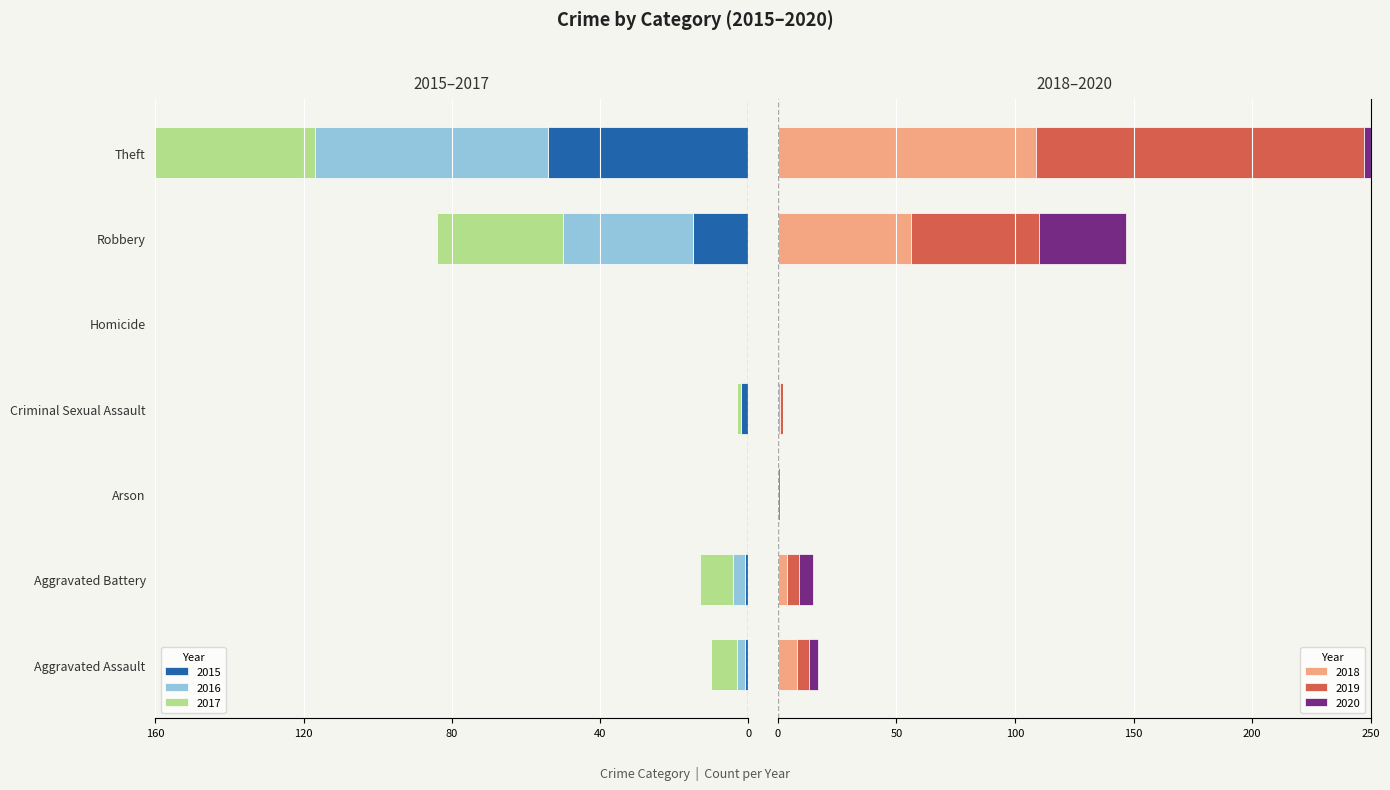

What is the total value across all series at Criminal Sexual Assault?

-1